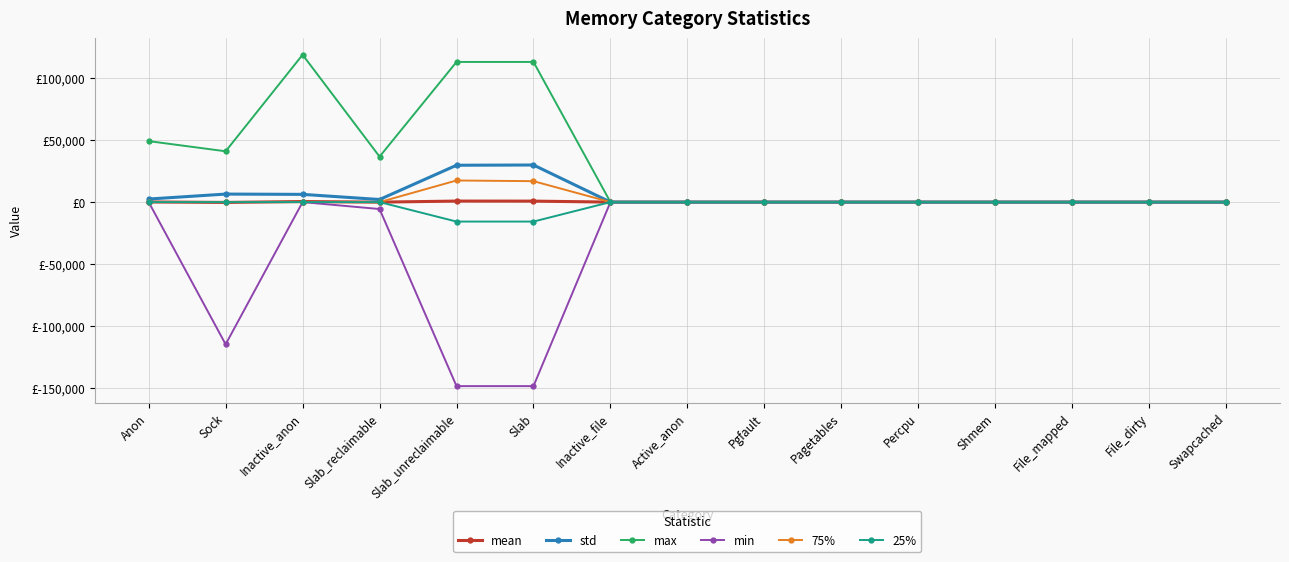

What are all the series names shown in the legend?

mean, std, max, min, 75%, 25%